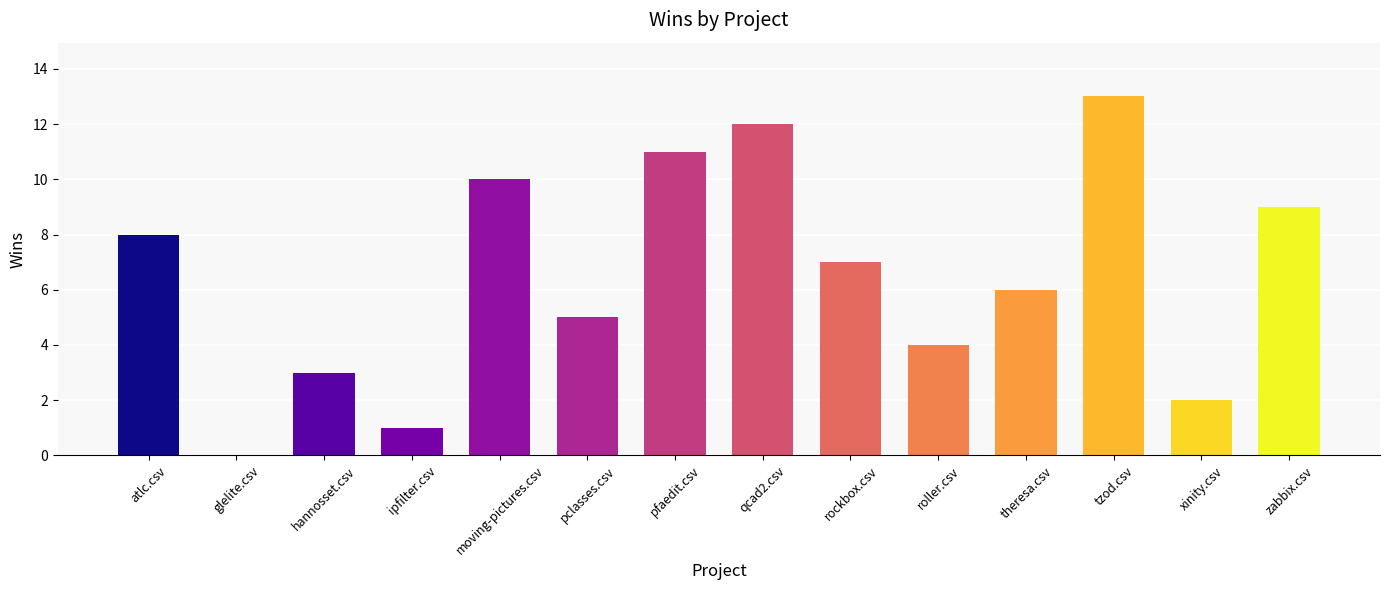

True or false: the data shows 13 at tzod.csv.

True